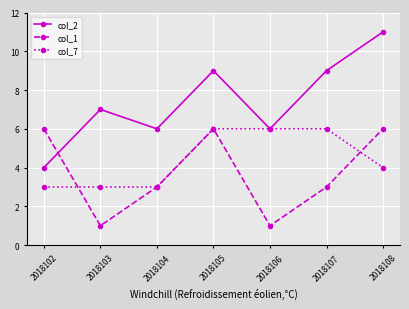

Which series has the largest range (max minus min)?

col_2